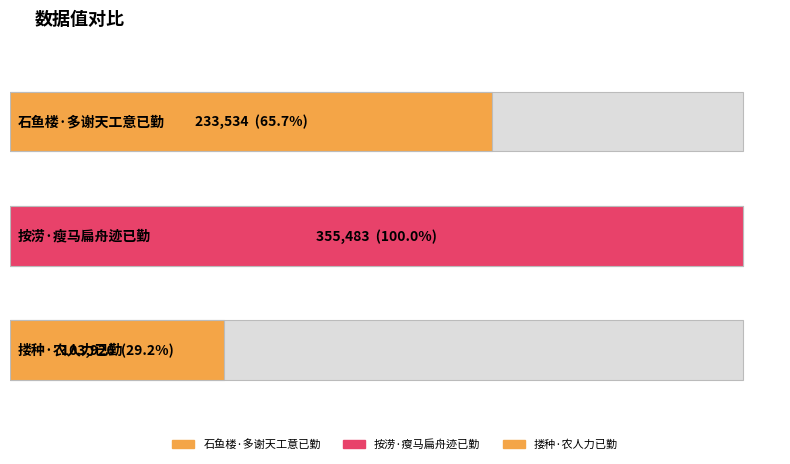

Reading left to right, transcribe all the data shown in this chart.

233534	355483	103926